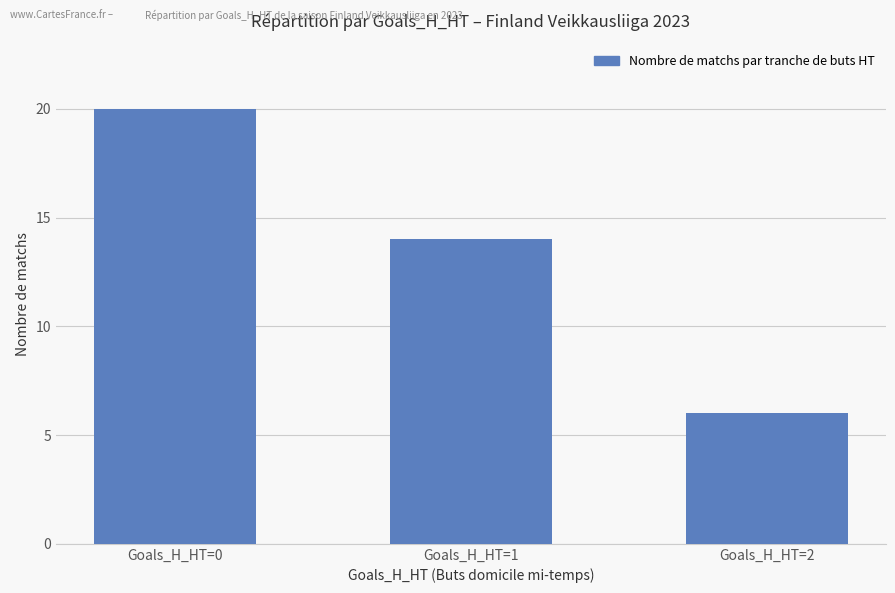

What is the value of the 3rd bar from the left?

6